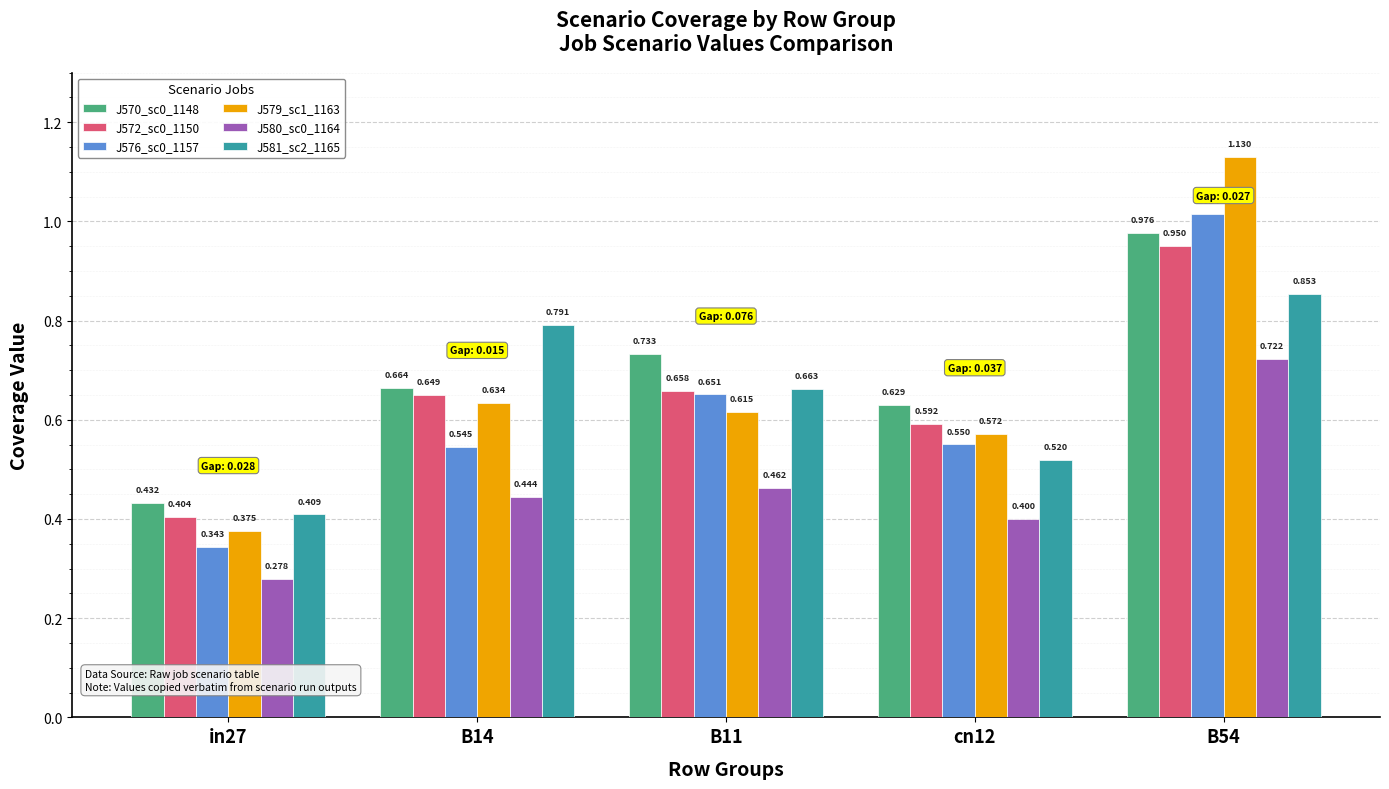

True or false: J570_sc0_1148 has a value of 1.2 at B11.

False